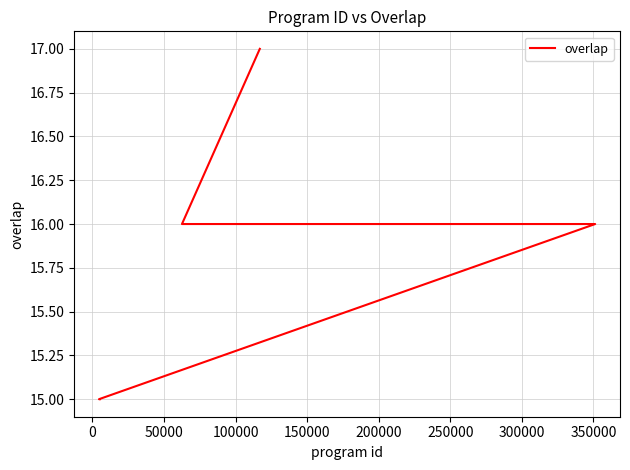

Does the chart have visible grid lines?

Yes